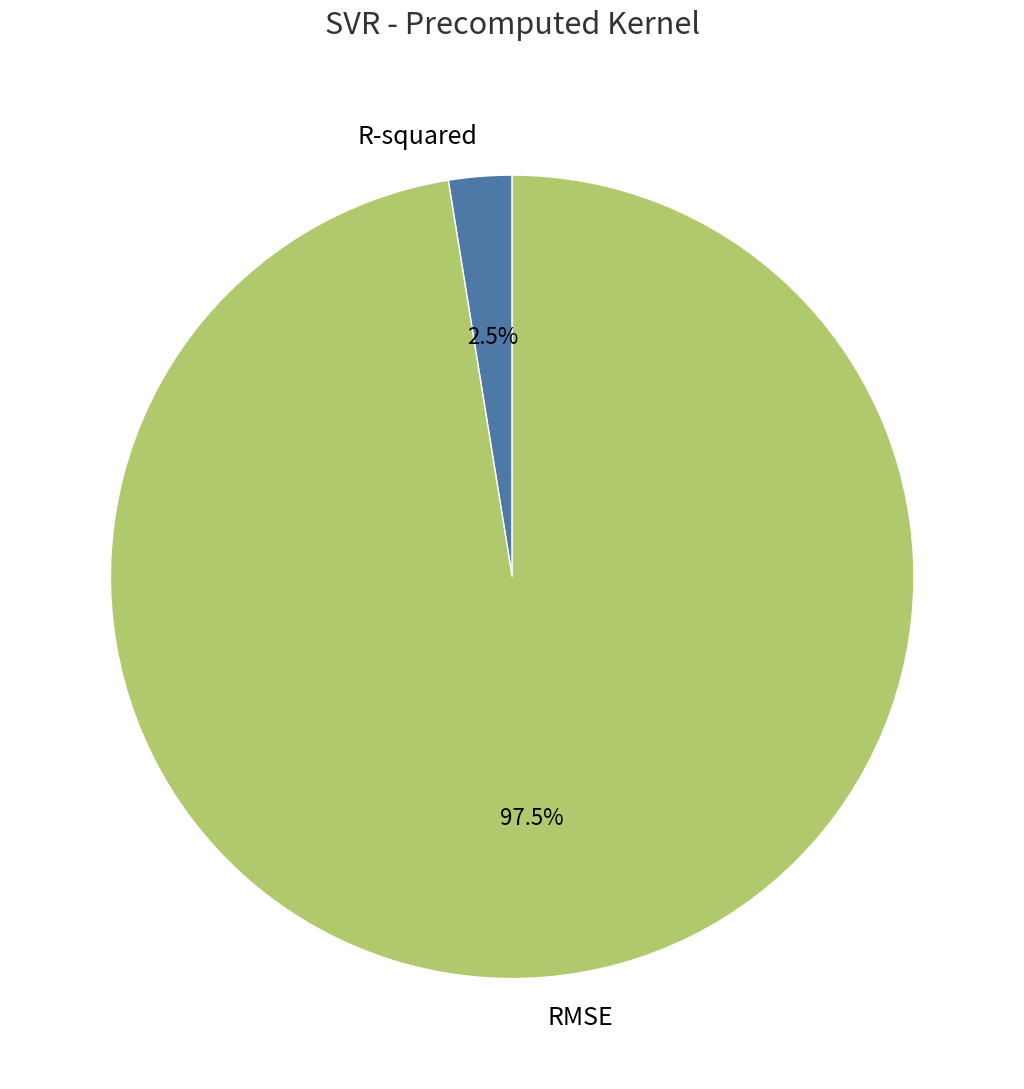

To the nearest percent, what is the average slice percentage?

50%